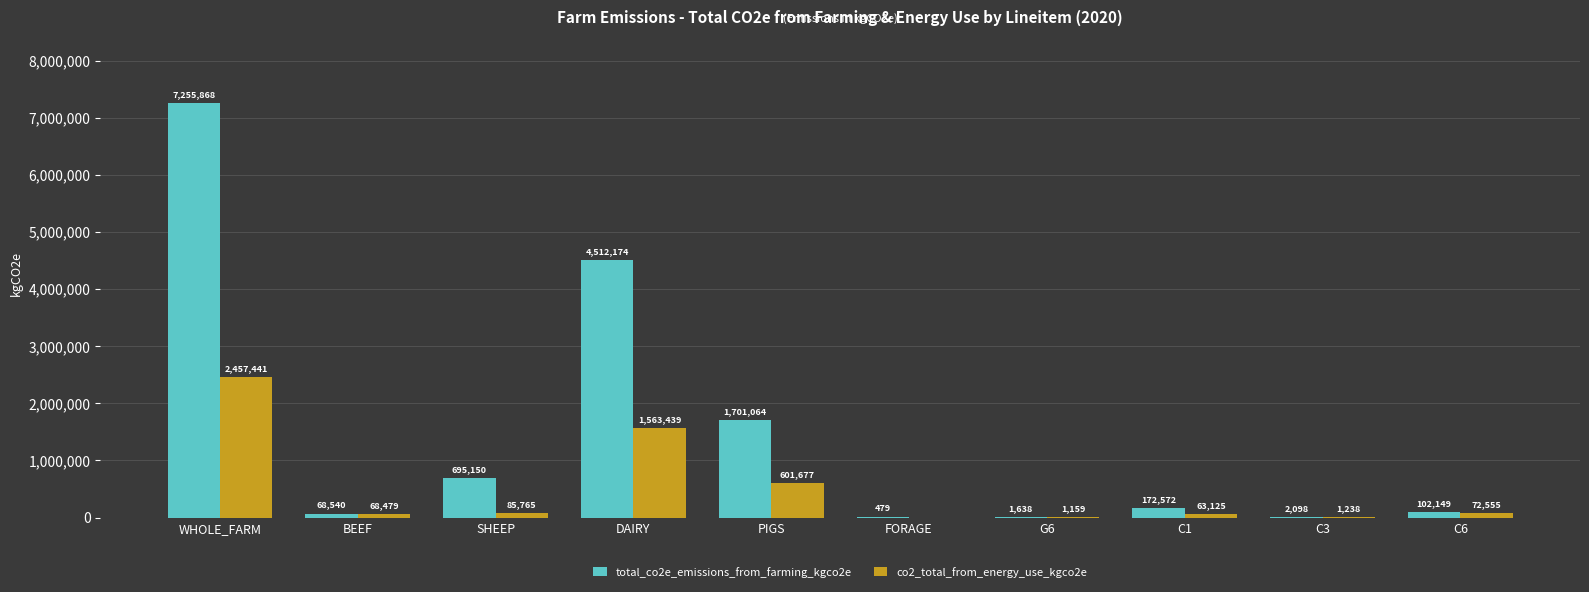

Which series changed the most between WHOLE_FARM and C3?

total_co2e_emissions_from_farming_kgco2e